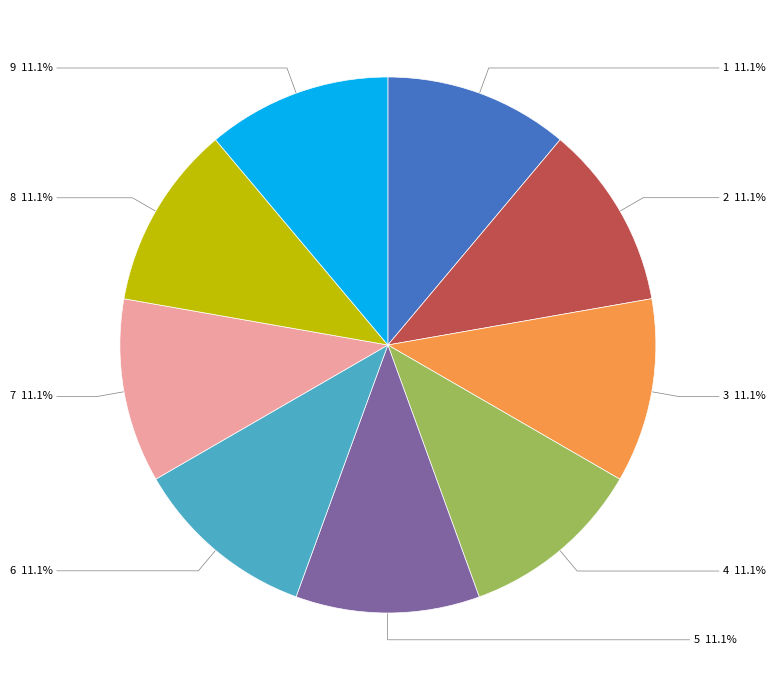

How many segments does this pie chart have?

9